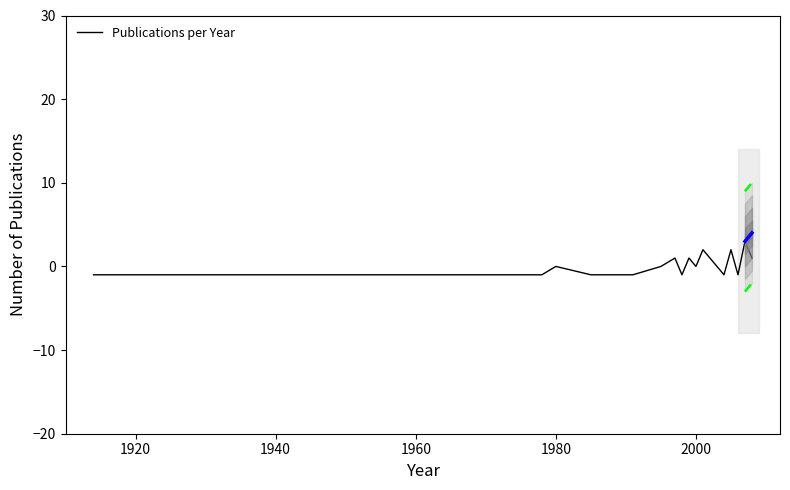

Reading right to left, extract all data points from this chart.

1	3	-1	2	-1	0	2	0	1	-1	1	0	-1	-1	0	-1	-1	-1	-1	-1